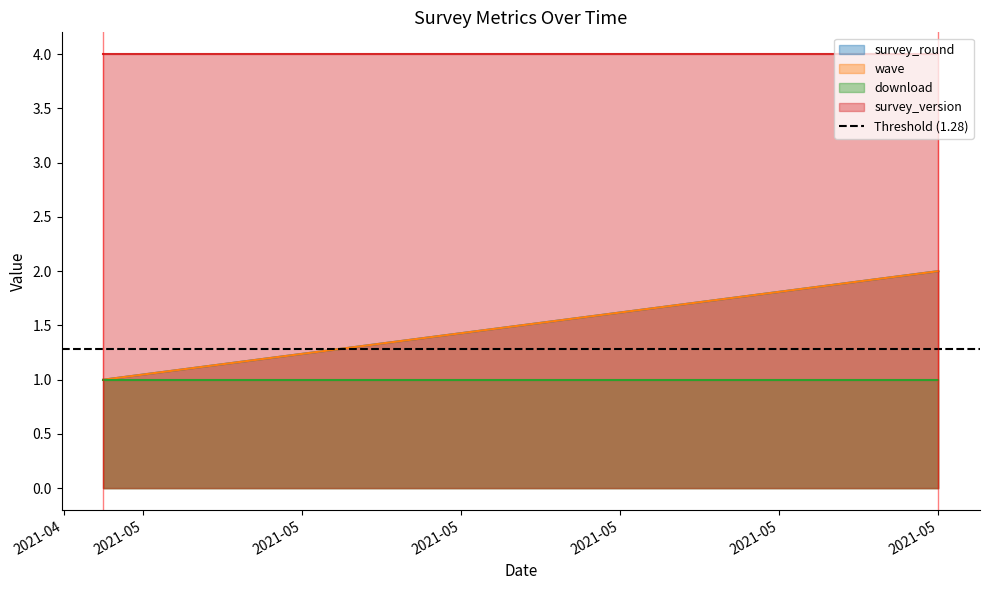

What is the label of the 3rd point from the left?

2021-04-30